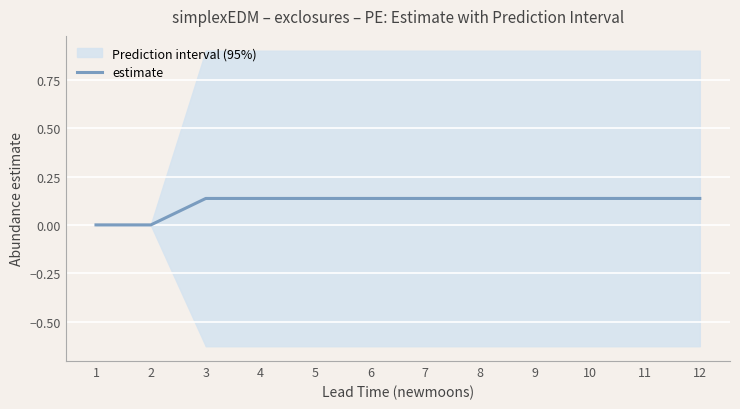

Rank the categories by value from lowest to highest.

1, 2, 3, 4, 5, 6, 7, 8, 9, 10, 11, 12